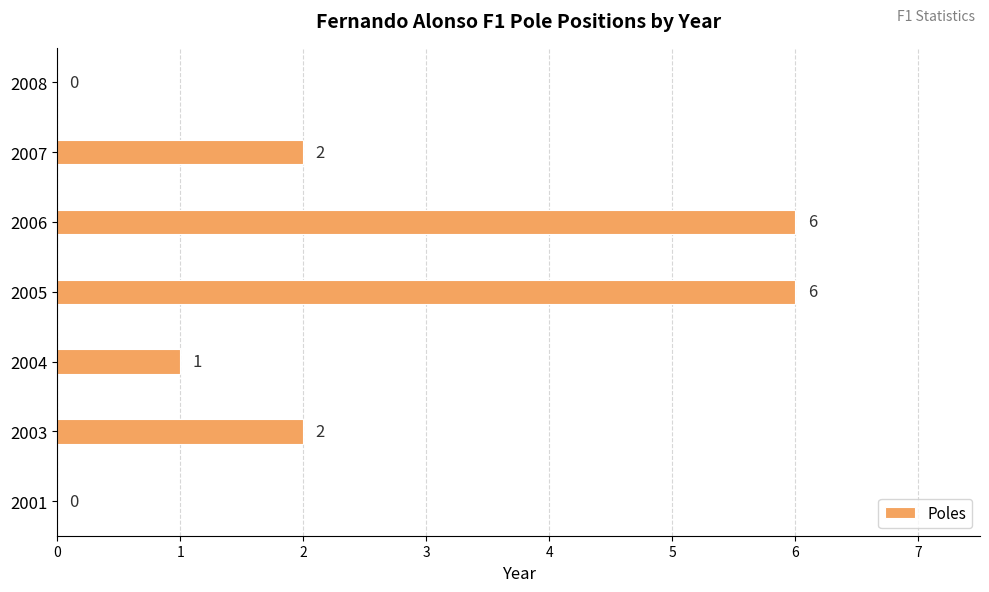

The value at 2003 is 2. True or false?

True